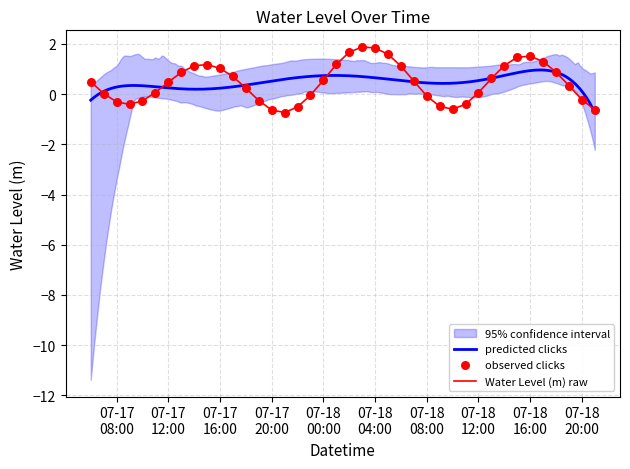

What is the minimum value for Water Level (m) raw?

-0.7